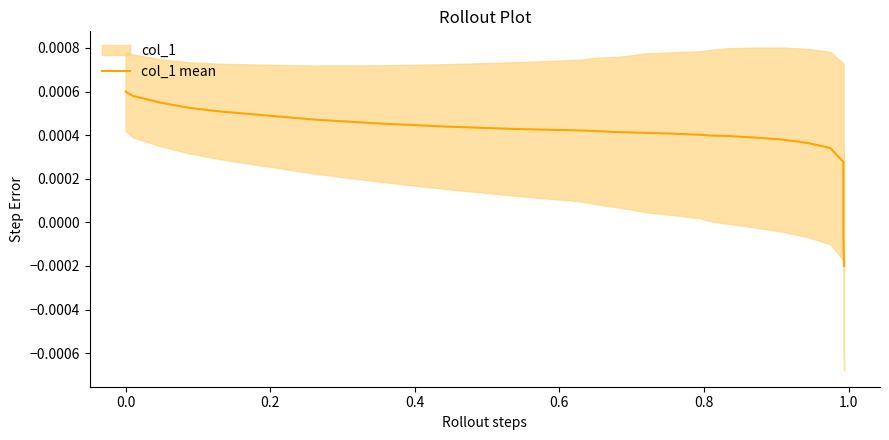

Is it true that the value at 0.6 is 0.0?

True